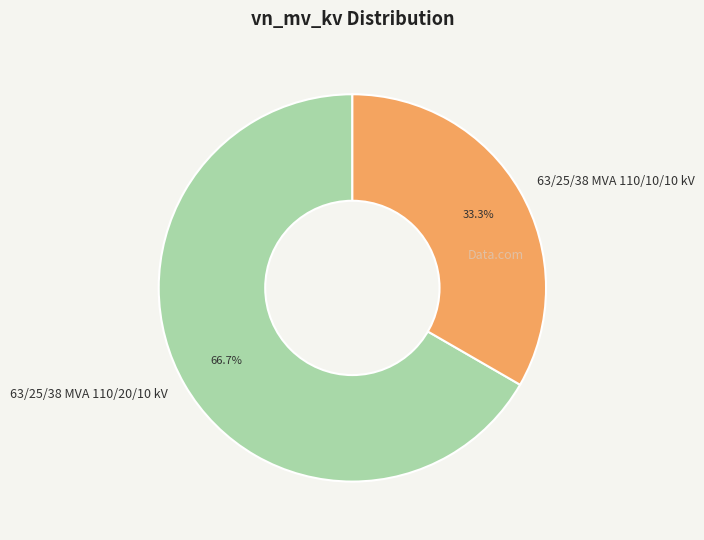

To the nearest percent, what is the difference between the 63/25/38 MVA 110/10/10 kV and 63/25/38 MVA 110/20/10 kV slice percentages?

33%